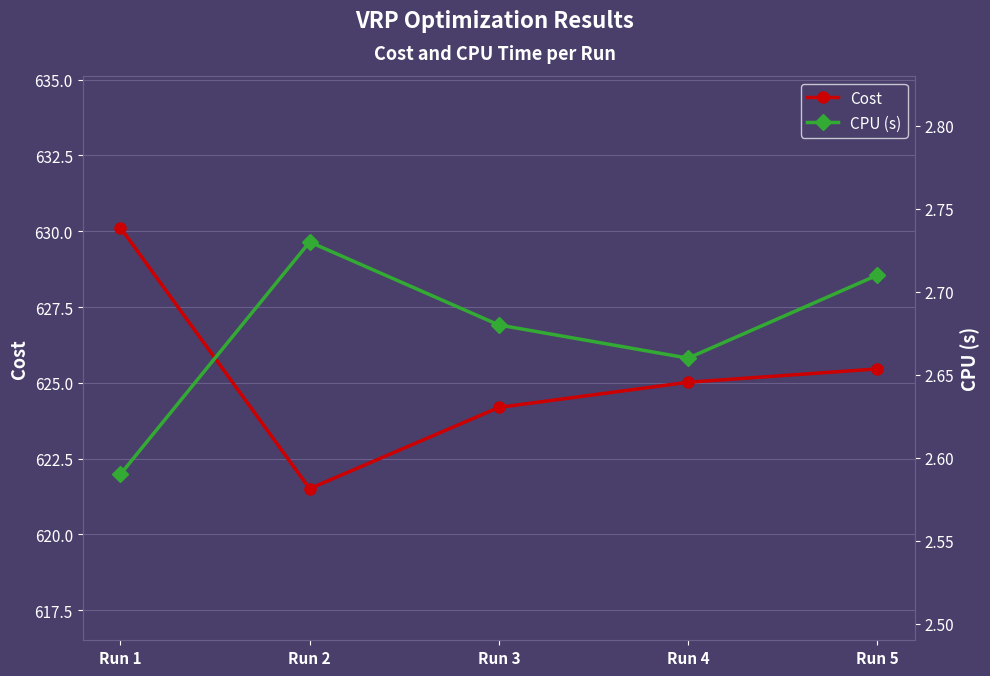

What is the average value of the CPU (s) series?

2.7